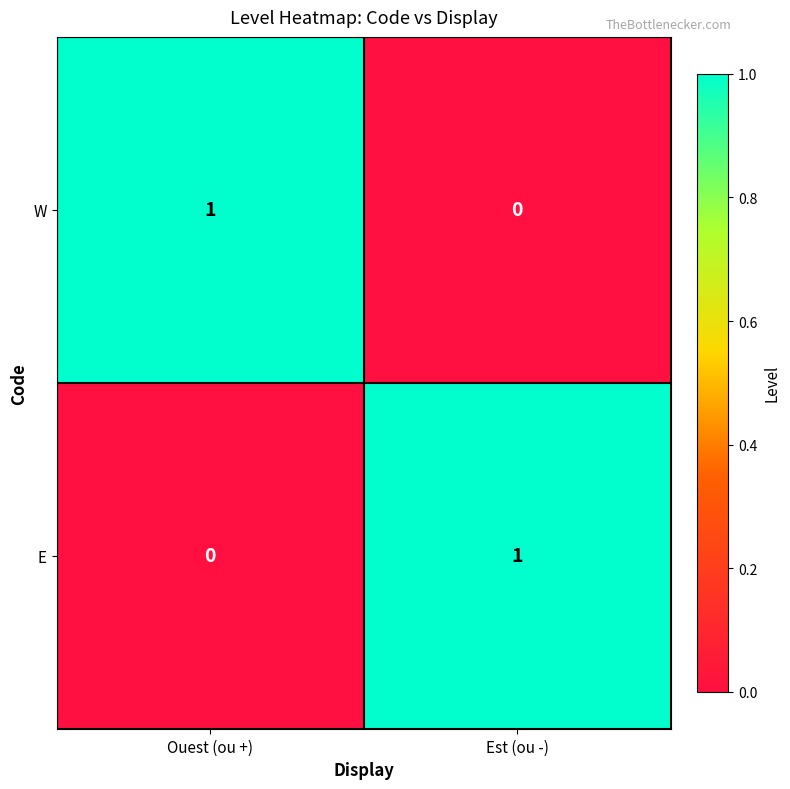

What is the total value across all series at Ouest (ou +)?

1